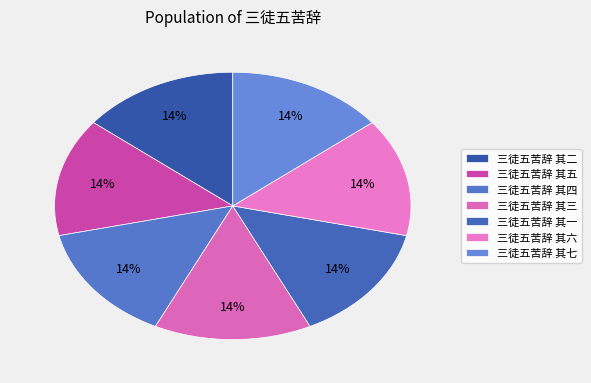

Which category has the smallest portion of the pie?

三徒五苦辞 其一